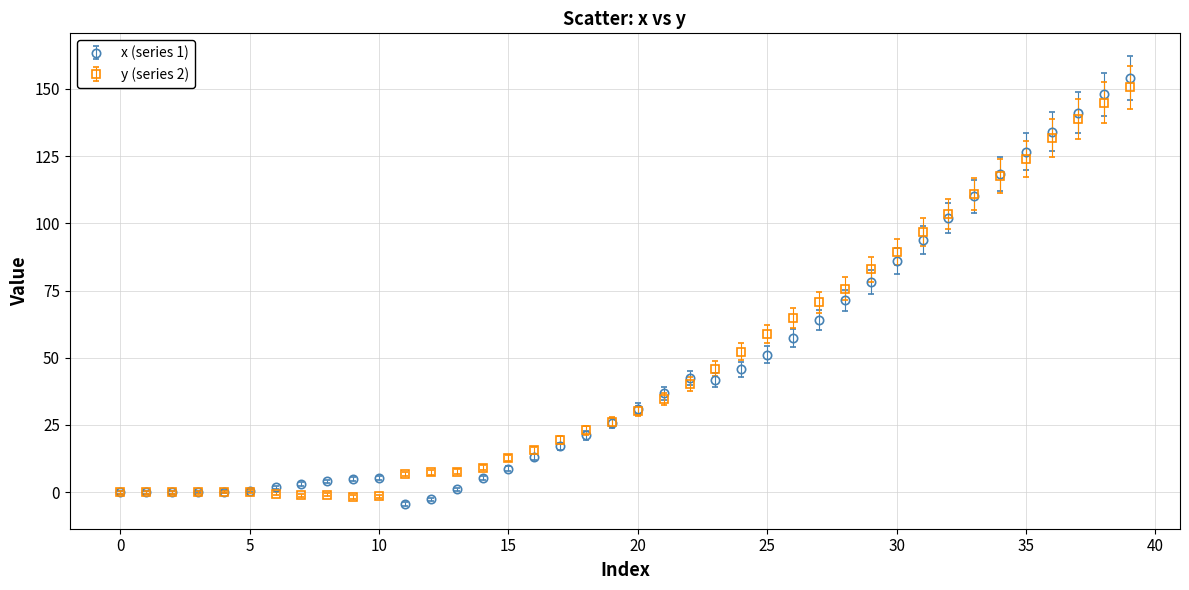

Which series has the largest range (max minus min)?

x (series 1)